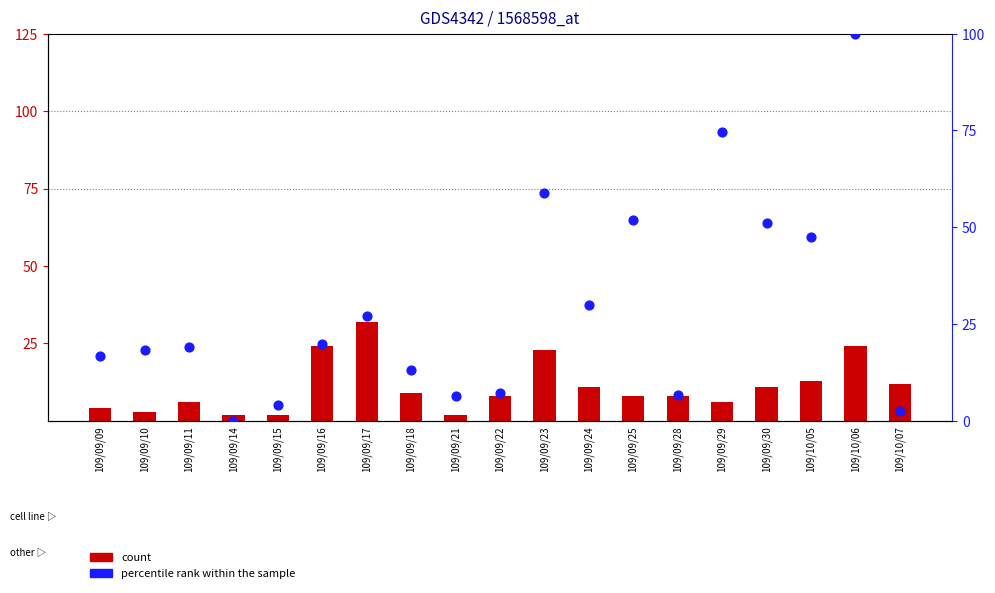

Which series has the largest Y range (max minus min)?

percentile rank within the sample